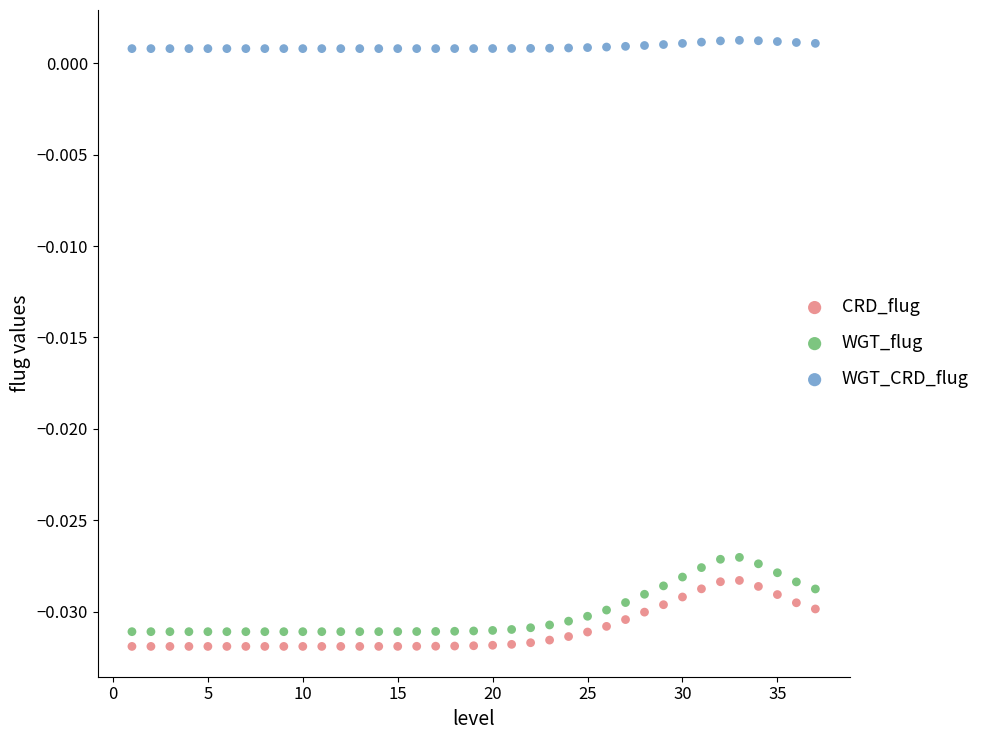

Across all data points, what is the range of X values (max minus min)?

36.0